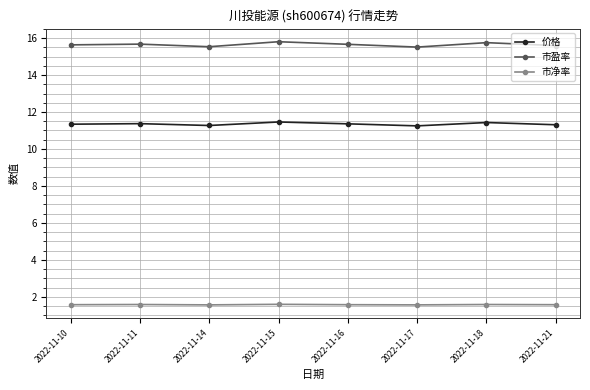

True or false: 价格 and 市净率 cross at least once.

False